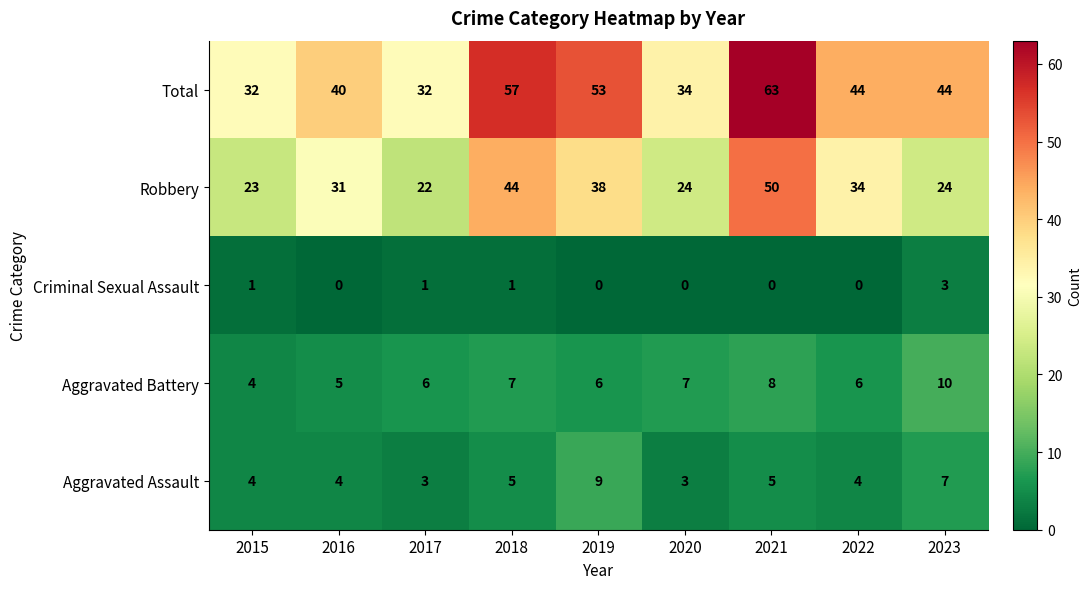

Count the number of categories in the chart.

9